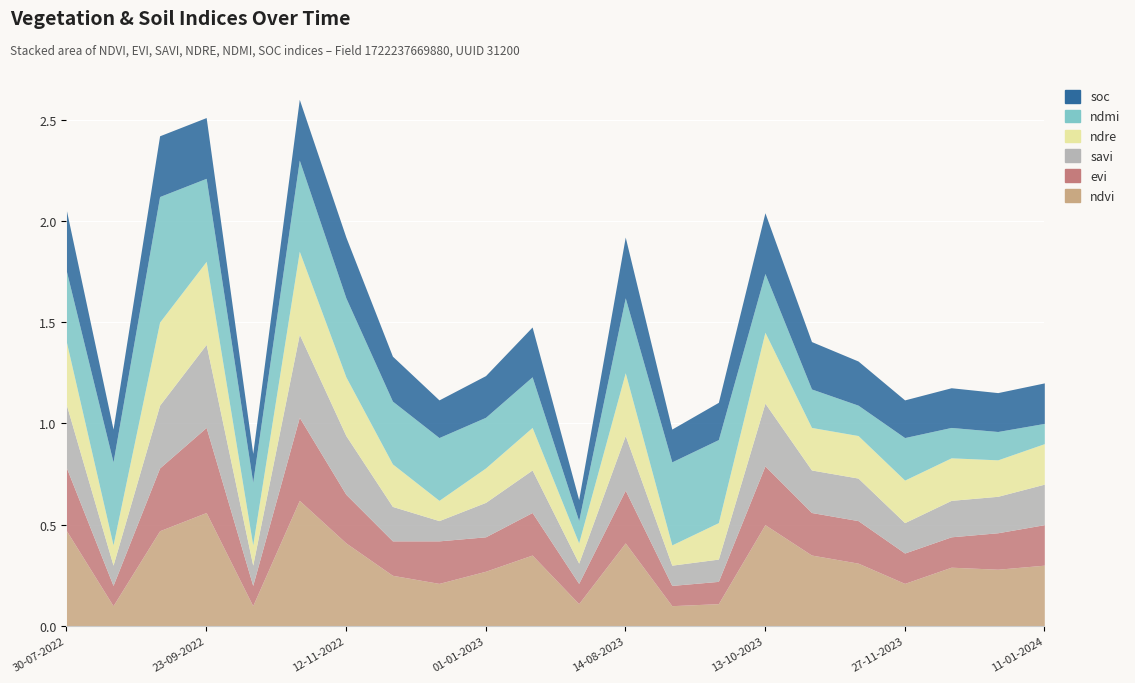

What is the difference between the highest and lowest values at 01-01-2023?

0.1